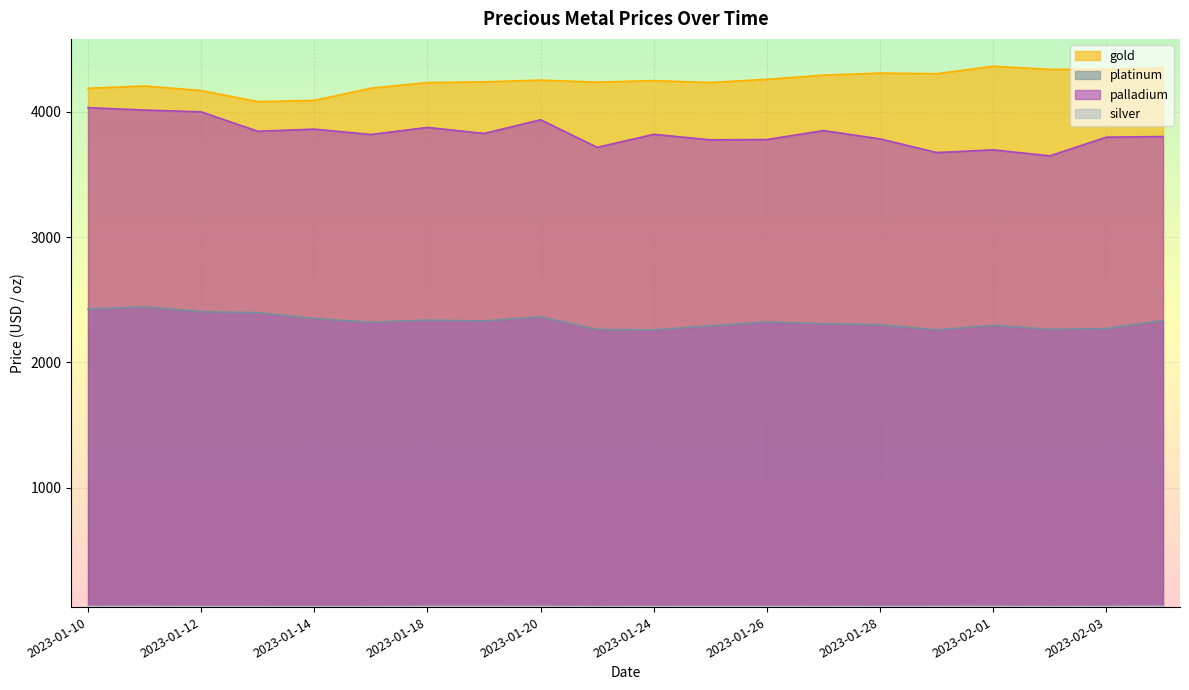

The silver series shows 55.3 at 2023-02-04. True or false?

True